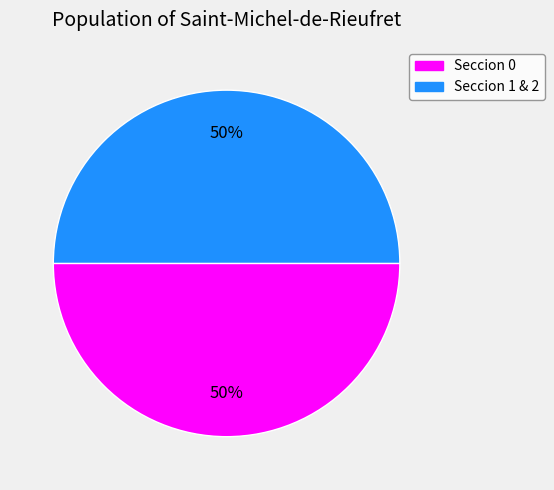

To the nearest percent, what is the average slice percentage?

50%